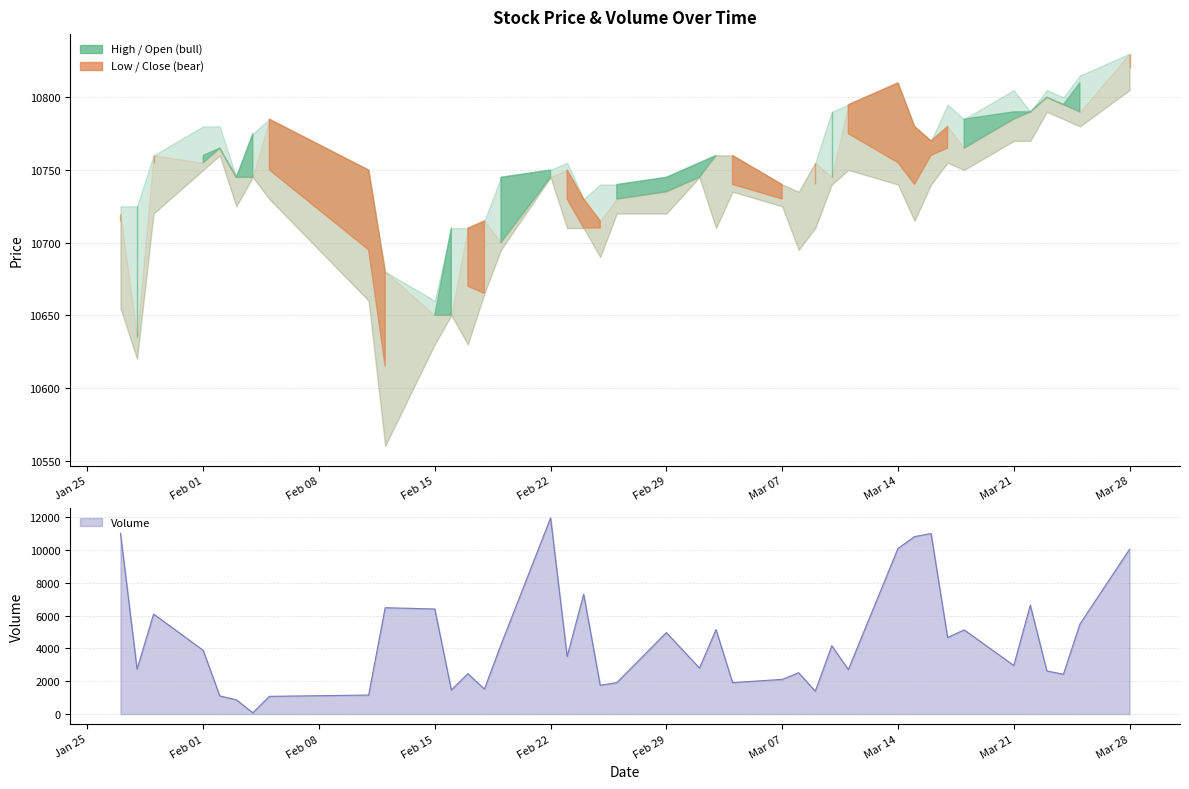

What is the spread (max minus min) of values at 2016-02-19?

6525